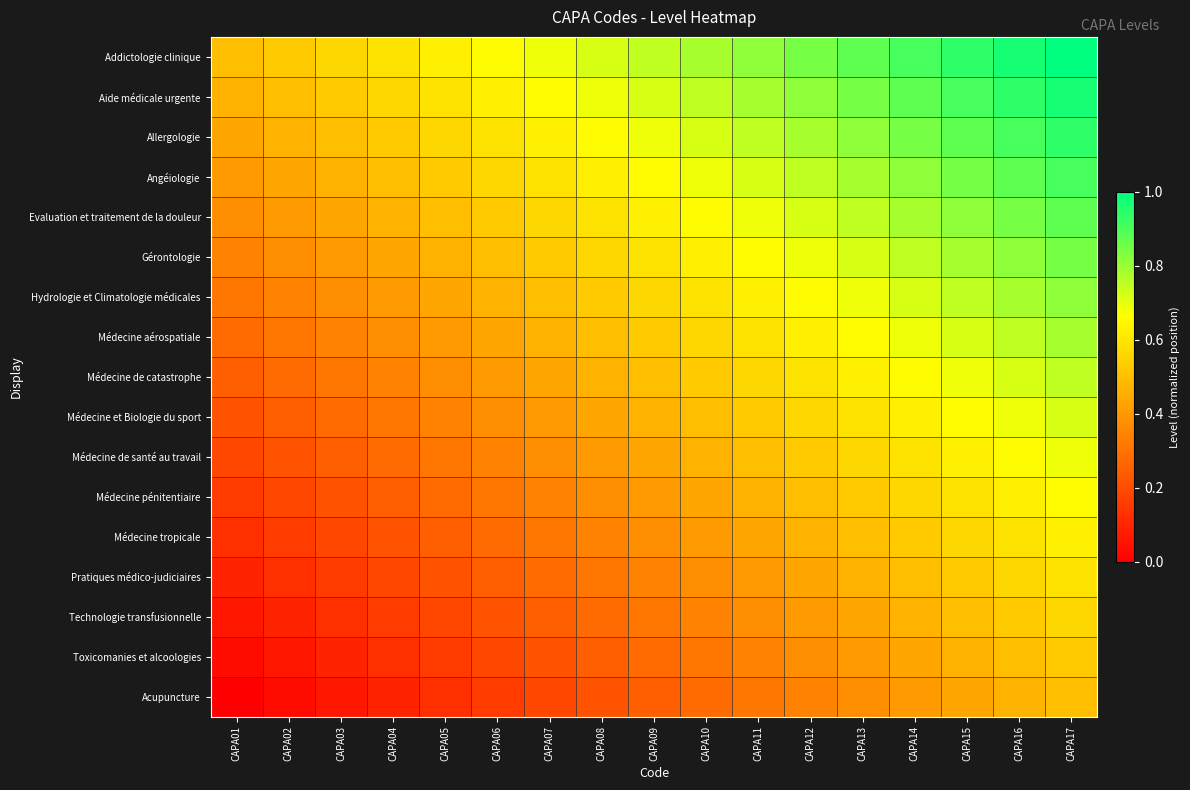

Reading left to right, list all the values displayed in this chart.

Addictologie clinique: CAPA01=0.5	CAPA02=0.5	CAPA03=0.6	CAPA04=0.6	CAPA05=0.6	CAPA06=0.7	CAPA07=0.7	CAPA08=0.7	CAPA09=0.8	CAPA10=0.8	CAPA11=0.8	CAPA12=0.8	CAPA13=0.9	CAPA14=0.9	CAPA15=0.9	CAPA16=1.0	CAPA17=1.0
Aide médicale urgente: CAPA01=0.5	CAPA02=0.5	CAPA03=0.5	CAPA04=0.6	CAPA05=0.6	CAPA06=0.6	CAPA07=0.7	CAPA08=0.7	CAPA09=0.7	CAPA10=0.8	CAPA11=0.8	CAPA12=0.8	CAPA13=0.8	CAPA14=0.9	CAPA15=0.9	CAPA16=0.9	CAPA17=1.0
Allergologie: CAPA01=0.4	CAPA02=0.5	CAPA03=0.5	CAPA04=0.5	CAPA05=0.6	CAPA06=0.6	CAPA07=0.6	CAPA08=0.7	CAPA09=0.7	CAPA10=0.7	CAPA11=0.8	CAPA12=0.8	CAPA13=0.8	CAPA14=0.8	CAPA15=0.9	CAPA16=0.9	CAPA17=0.9
Angéiologie: CAPA01=0.4	CAPA02=0.4	CAPA03=0.5	CAPA04=0.5	CAPA05=0.5	CAPA06=0.6	CAPA07=0.6	CAPA08=0.6	CAPA09=0.7	CAPA10=0.7	CAPA11=0.7	CAPA12=0.8	CAPA13=0.8	CAPA14=0.8	CAPA15=0.8	CAPA16=0.9	CAPA17=0.9
Evaluation et traitement de la douleur: CAPA01=0.4	CAPA02=0.4	CAPA03=0.4	CAPA04=0.5	CAPA05=0.5	CAPA06=0.5	CAPA07=0.6	CAPA08=0.6	CAPA09=0.6	CAPA10=0.7	CAPA11=0.7	CAPA12=0.7	CAPA13=0.8	CAPA14=0.8	CAPA15=0.8	CAPA16=0.8	CAPA17=0.9
Gérontologie: CAPA01=0.3	CAPA02=0.4	CAPA03=0.4	CAPA04=0.4	CAPA05=0.5	CAPA06=0.5	CAPA07=0.5	CAPA08=0.6	CAPA09=0.6	CAPA10=0.6	CAPA11=0.7	CAPA12=0.7	CAPA13=0.7	CAPA14=0.8	CAPA15=0.8	CAPA16=0.8	CAPA17=0.8
Hydrologie et Climatologie médicales: CAPA01=0.3	CAPA02=0.3	CAPA03=0.4	CAPA04=0.4	CAPA05=0.4	CAPA06=0.5	CAPA07=0.5	CAPA08=0.5	CAPA09=0.6	CAPA10=0.6	CAPA11=0.6	CAPA12=0.7	CAPA13=0.7	CAPA14=0.7	CAPA15=0.8	CAPA16=0.8	CAPA17=0.8
Médecine aérospatiale: CAPA01=0.3	CAPA02=0.3	CAPA03=0.3	CAPA04=0.4	CAPA05=0.4	CAPA06=0.4	CAPA07=0.5	CAPA08=0.5	CAPA09=0.5	CAPA10=0.6	CAPA11=0.6	CAPA12=0.6	CAPA13=0.7	CAPA14=0.7	CAPA15=0.7	CAPA16=0.8	CAPA17=0.8
Médecine de catastrophe: CAPA01=0.2	CAPA02=0.3	CAPA03=0.3	CAPA04=0.3	CAPA05=0.4	CAPA06=0.4	CAPA07=0.4	CAPA08=0.5	CAPA09=0.5	CAPA10=0.5	CAPA11=0.6	CAPA12=0.6	CAPA13=0.6	CAPA14=0.7	CAPA15=0.7	CAPA16=0.7	CAPA17=0.8
Médecine et Biologie du sport: CAPA01=0.2	CAPA02=0.2	CAPA03=0.3	CAPA04=0.3	CAPA05=0.3	CAPA06=0.4	CAPA07=0.4	CAPA08=0.4	CAPA09=0.5	CAPA10=0.5	CAPA11=0.5	CAPA12=0.6	CAPA13=0.6	CAPA14=0.6	CAPA15=0.7	CAPA16=0.7	CAPA17=0.7
Médecine de santé au travail: CAPA01=0.2	CAPA02=0.2	CAPA03=0.2	CAPA04=0.3	CAPA05=0.3	CAPA06=0.3	CAPA07=0.4	CAPA08=0.4	CAPA09=0.4	CAPA10=0.5	CAPA11=0.5	CAPA12=0.5	CAPA13=0.6	CAPA14=0.6	CAPA15=0.6	CAPA16=0.7	CAPA17=0.7
Médecine pénitentiaire: CAPA01=0.2	CAPA02=0.2	CAPA03=0.2	CAPA04=0.2	CAPA05=0.3	CAPA06=0.3	CAPA07=0.3	CAPA08=0.4	CAPA09=0.4	CAPA10=0.4	CAPA11=0.5	CAPA12=0.5	CAPA13=0.5	CAPA14=0.6	CAPA15=0.6	CAPA16=0.6	CAPA17=0.7
Médecine tropicale: CAPA01=0.1	CAPA02=0.2	CAPA03=0.2	CAPA04=0.2	CAPA05=0.2	CAPA06=0.3	CAPA07=0.3	CAPA08=0.3	CAPA09=0.4	CAPA10=0.4	CAPA11=0.4	CAPA12=0.5	CAPA13=0.5	CAPA14=0.5	CAPA15=0.6	CAPA16=0.6	CAPA17=0.6
Pratiques médico-judiciaires: CAPA01=0.1	CAPA02=0.1	CAPA03=0.2	CAPA04=0.2	CAPA05=0.2	CAPA06=0.2	CAPA07=0.3	CAPA08=0.3	CAPA09=0.3	CAPA10=0.4	CAPA11=0.4	CAPA12=0.4	CAPA13=0.5	CAPA14=0.5	CAPA15=0.5	CAPA16=0.6	CAPA17=0.6
Technologie transfusionnelle: CAPA01=0.1	CAPA02=0.1	CAPA03=0.1	CAPA04=0.2	CAPA05=0.2	CAPA06=0.2	CAPA07=0.2	CAPA08=0.3	CAPA09=0.3	CAPA10=0.3	CAPA11=0.4	CAPA12=0.4	CAPA13=0.4	CAPA14=0.5	CAPA15=0.5	CAPA16=0.5	CAPA17=0.6
Toxicomanies et alcoologies: CAPA01=0.0	CAPA02=0.1	CAPA03=0.1	CAPA04=0.1	CAPA05=0.2	CAPA06=0.2	CAPA07=0.2	CAPA08=0.2	CAPA09=0.3	CAPA10=0.3	CAPA11=0.3	CAPA12=0.4	CAPA13=0.4	CAPA14=0.4	CAPA15=0.5	CAPA16=0.5	CAPA17=0.5
Acupuncture: CAPA01=0.0	CAPA02=0.0	CAPA03=0.1	CAPA04=0.1	CAPA05=0.1	CAPA06=0.2	CAPA07=0.2	CAPA08=0.2	CAPA09=0.2	CAPA10=0.3	CAPA11=0.3	CAPA12=0.3	CAPA13=0.4	CAPA14=0.4	CAPA15=0.4	CAPA16=0.5	CAPA17=0.5